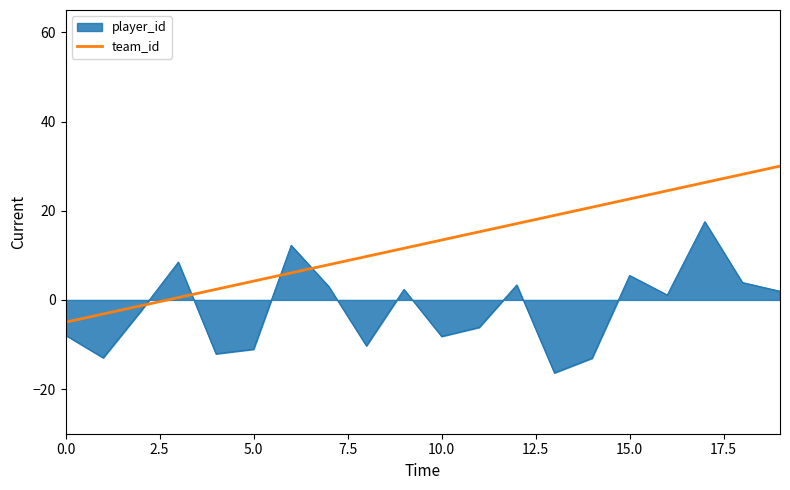

Which series has the largest total across all categories?

team_id